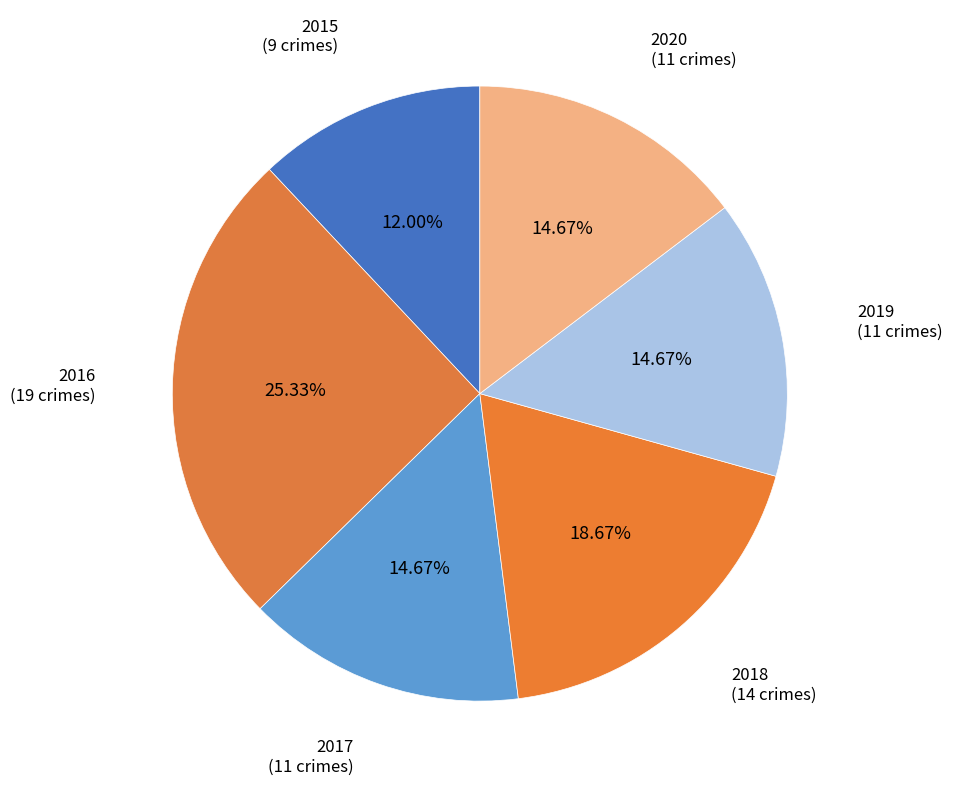

What is the largest slice in the pie chart?

2016